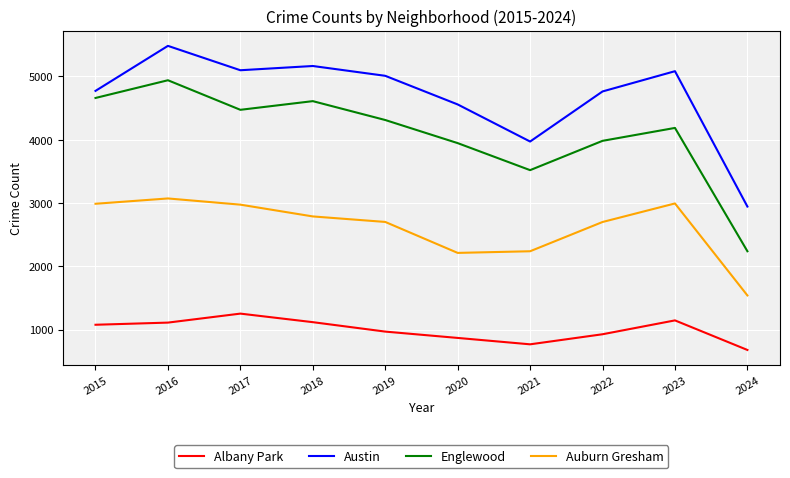

The Austin series shows 1630 at 2022. True or false?

False